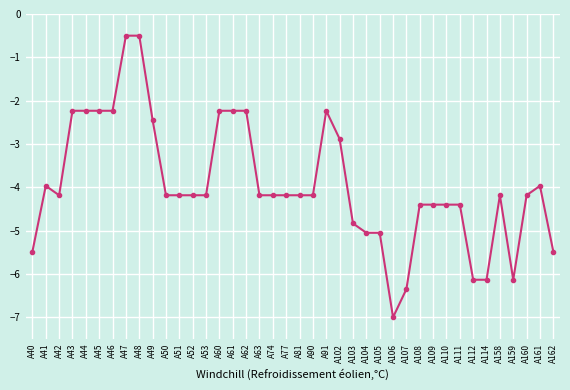

The value at A108 is -4.4. True or false?

True